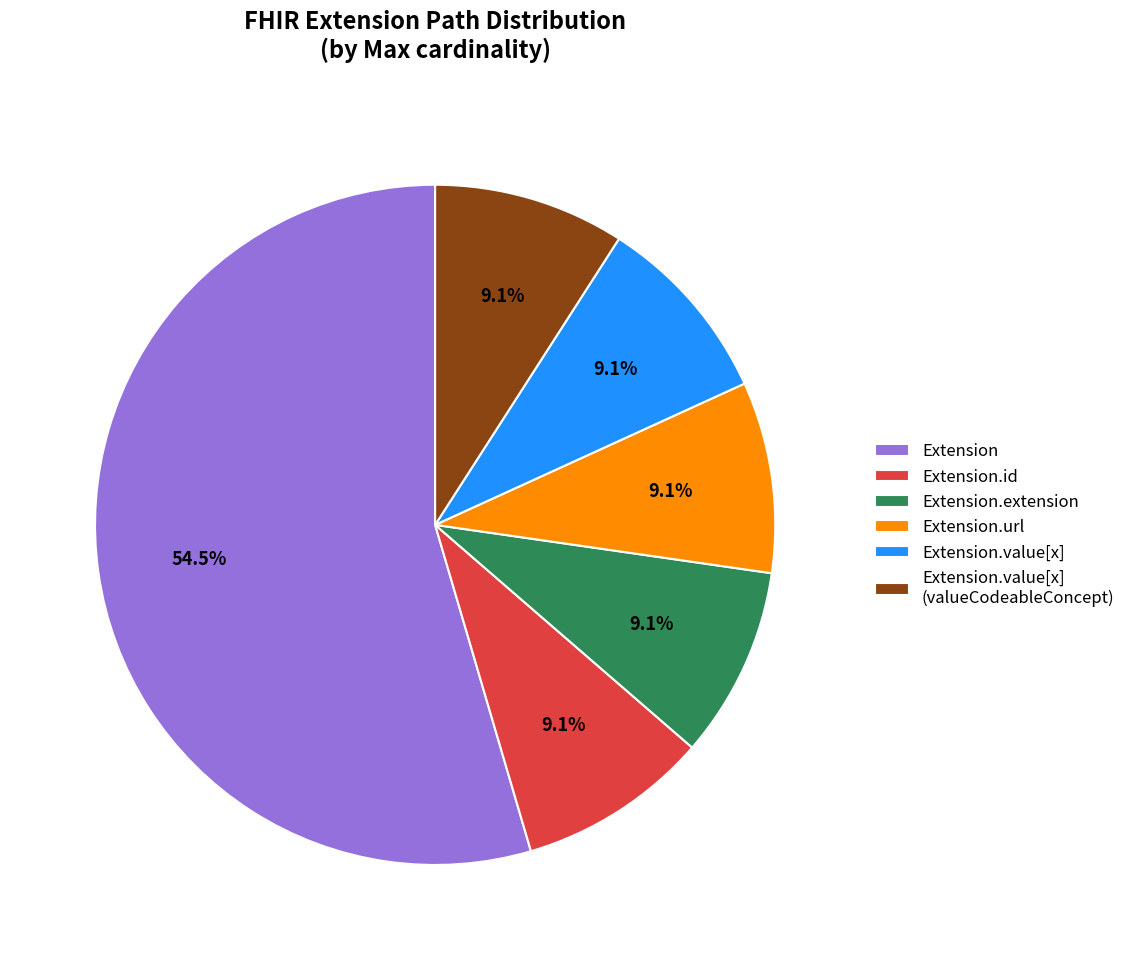

How much of the chart is everything except Extension.id?

90.9%